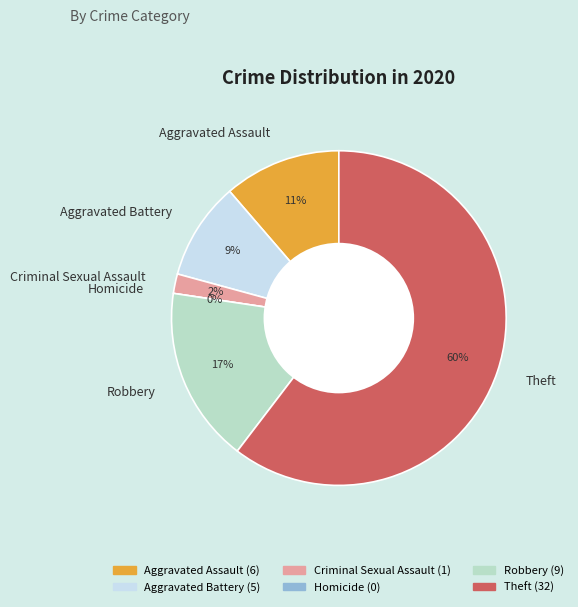

To the nearest percent, what is the difference between the largest and smallest slice percentages?

60%